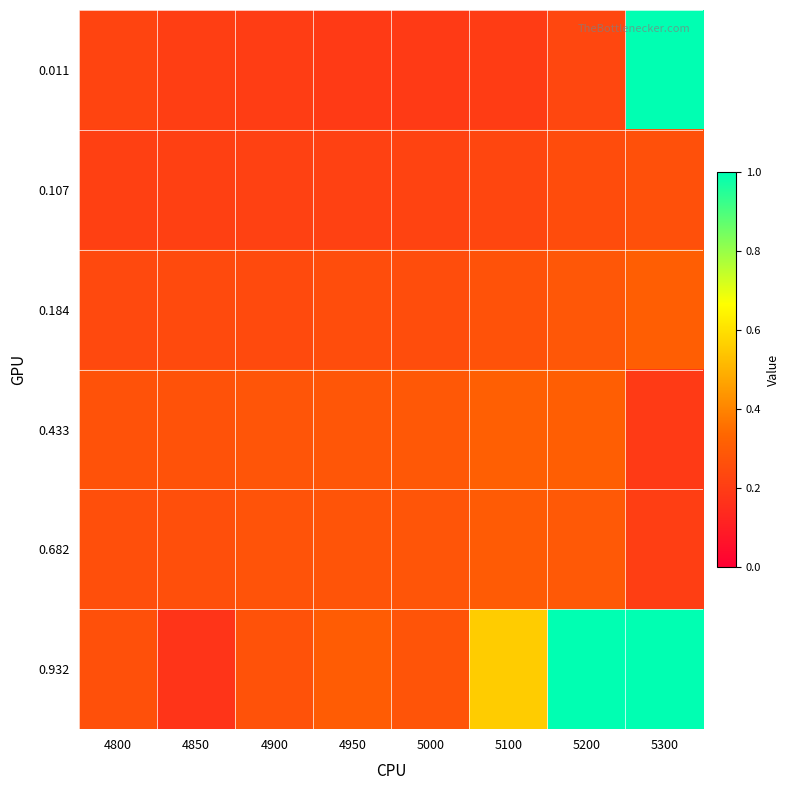

Which series has the largest total across all categories?

0.932